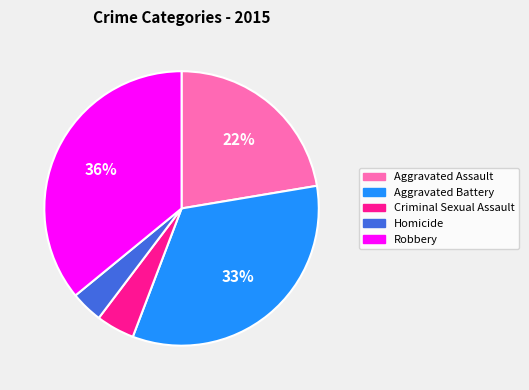

To the nearest percent, what is the difference between the largest and smallest slice percentages?

32%